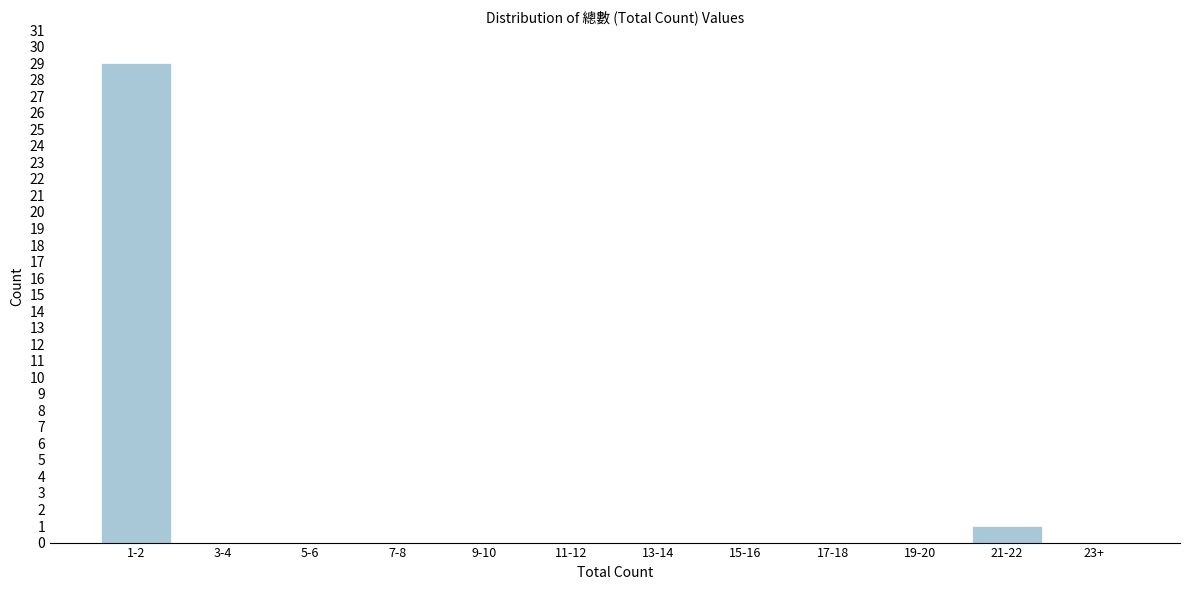

Reading right to left, list all the values displayed in this chart.

23+=0	21-22=1	19-20=0	17-18=0	15-16=0	13-14=0	11-12=0	9-10=0	7-8=0	5-6=0	3-4=0	1-2=29